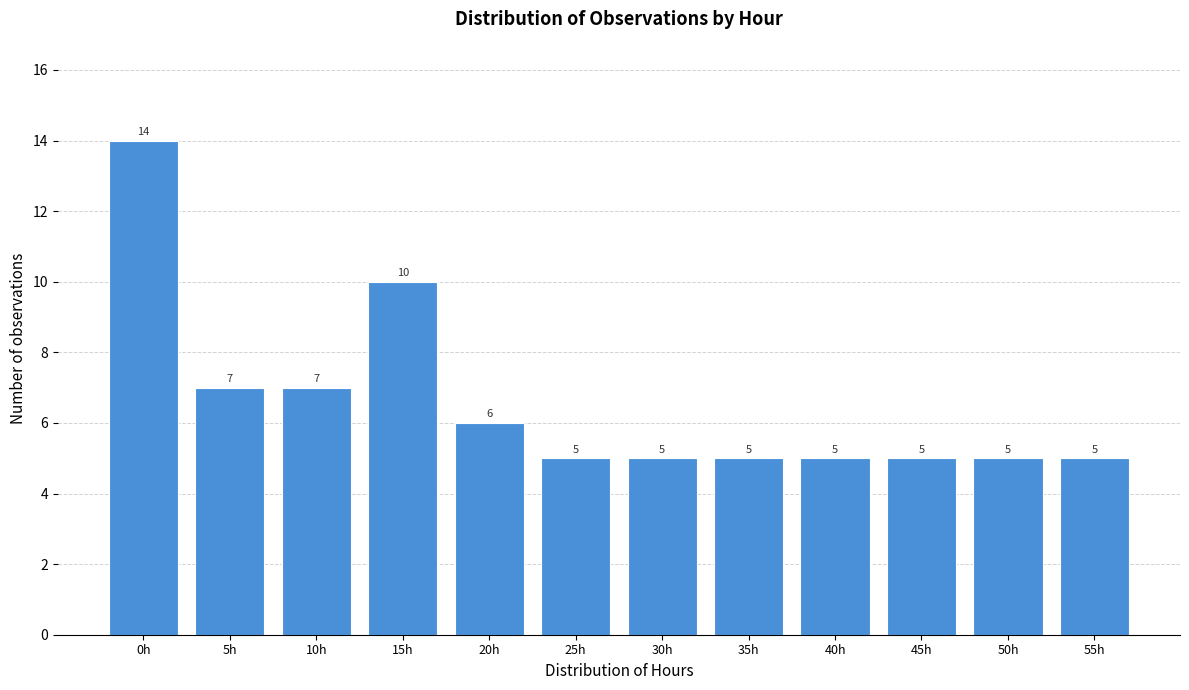

Reading left to right, what are all the values shown in this chart?

14	7	7	10	6	5	5	5	5	5	5	5